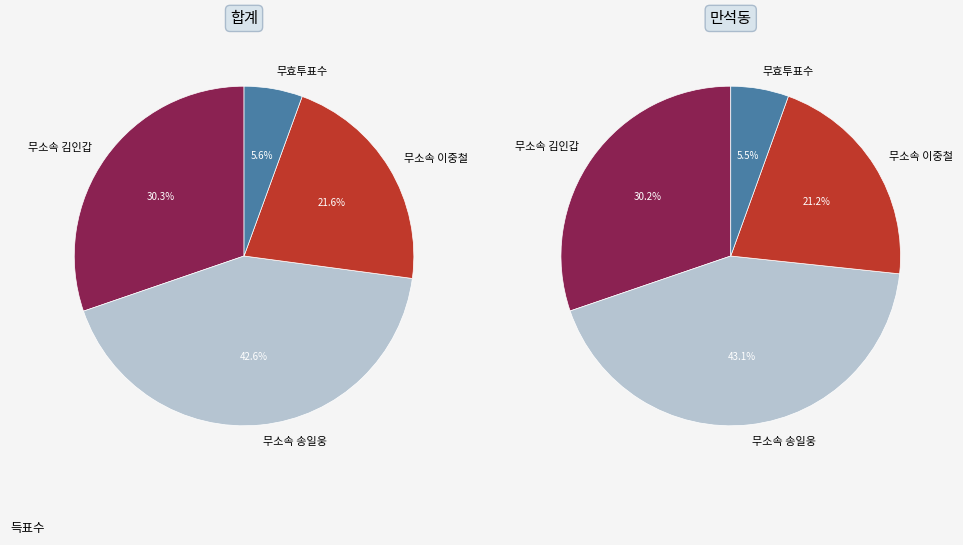

Is it true that 1 is 50% of the pie?

False